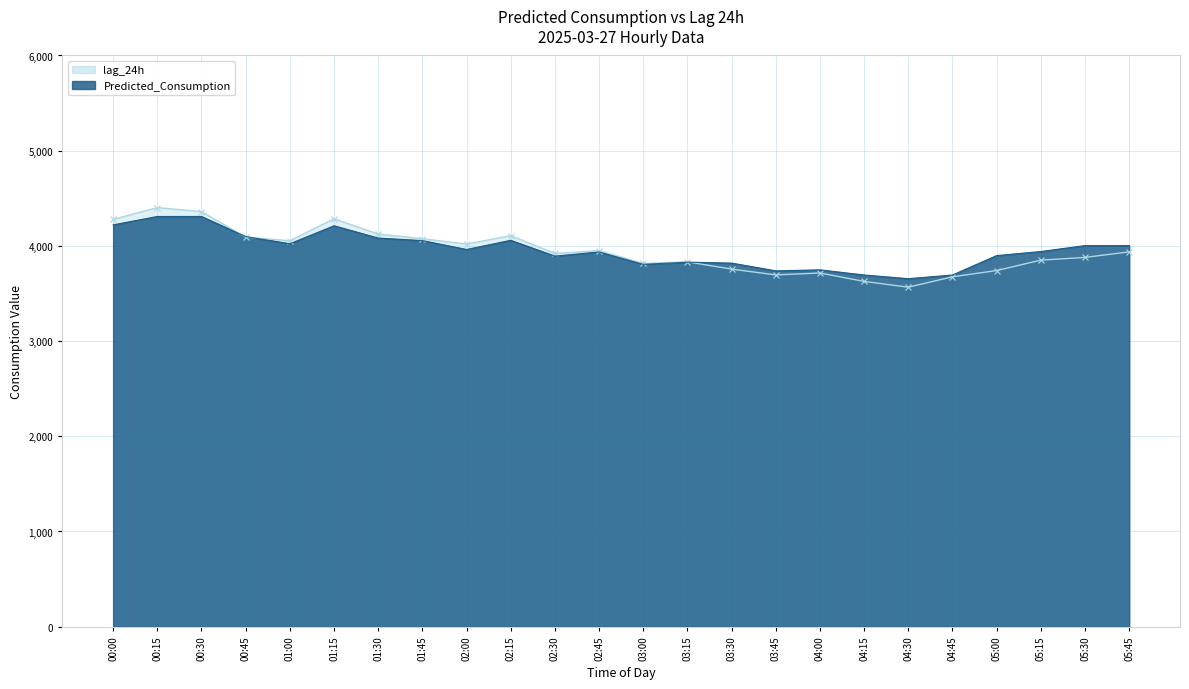

Rank the series by their average value, from highest to lowest.

Predicted_Consumption, lag_24h